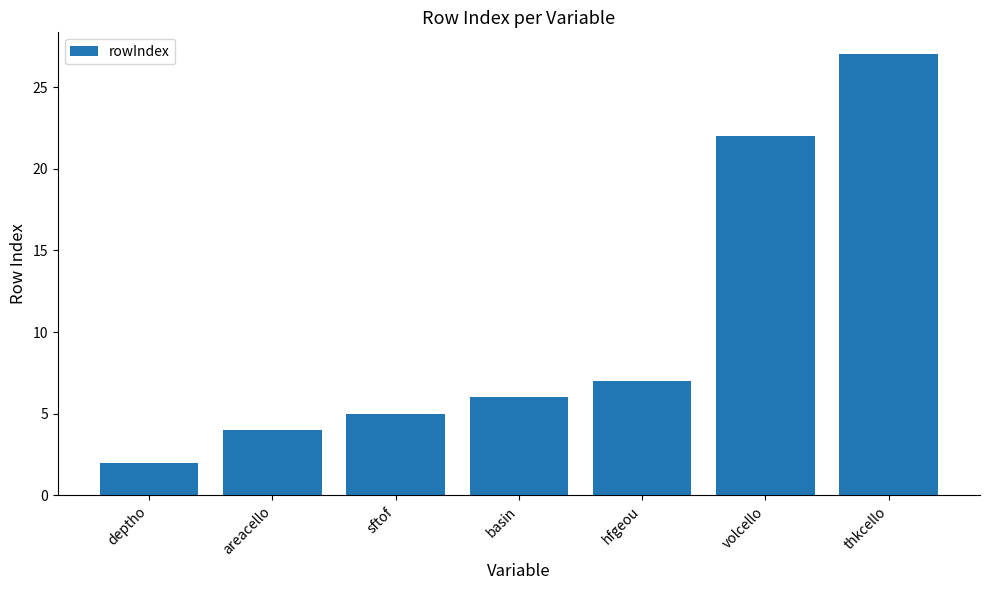

Reading left to right, what are all the values shown in this chart?

2	4	5	6	7	22	27